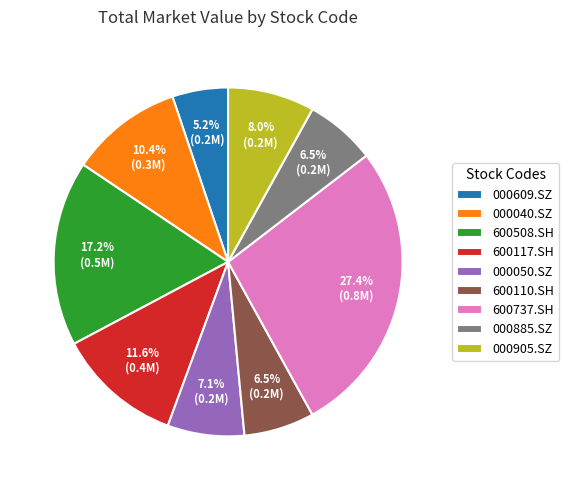

Which category has the biggest portion of the pie?

600737.SH